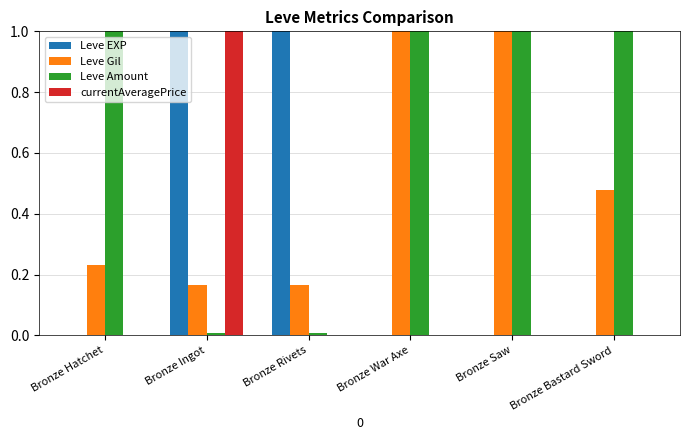

What is the sum of all Leve Amount values?

4.0